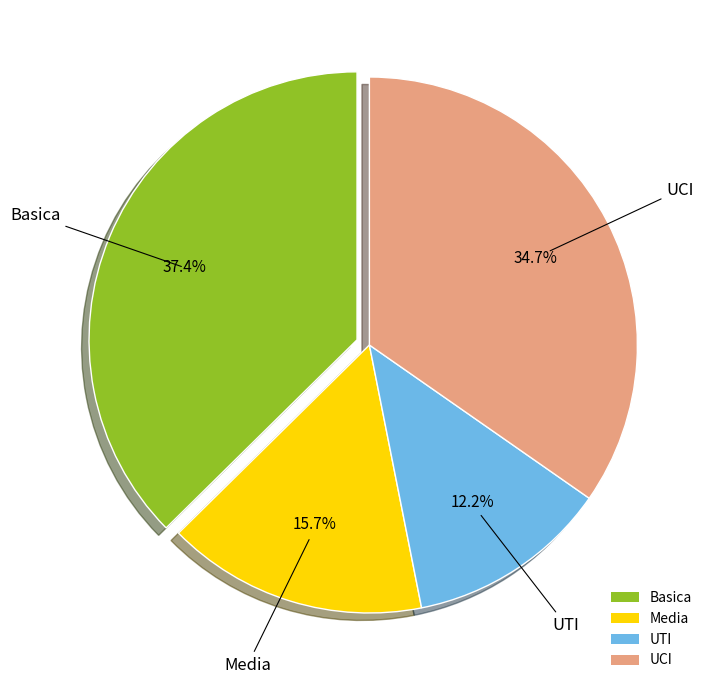

Count the number of slices in the pie.

4